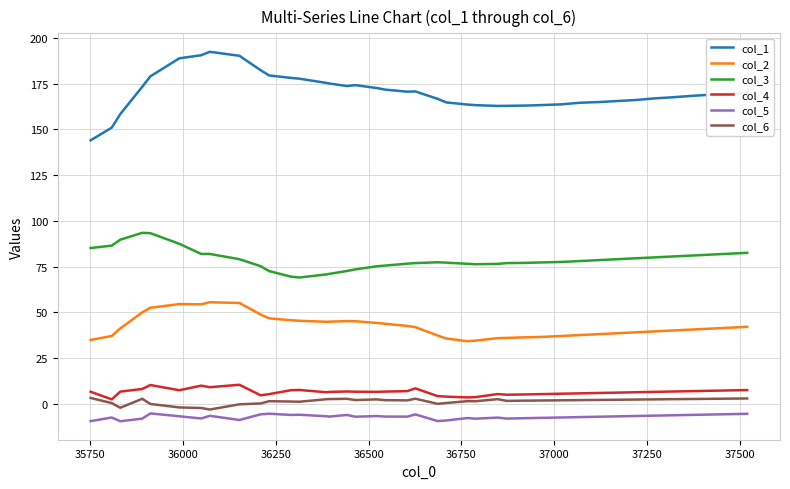

Which series has the widest spread of values?

col_1